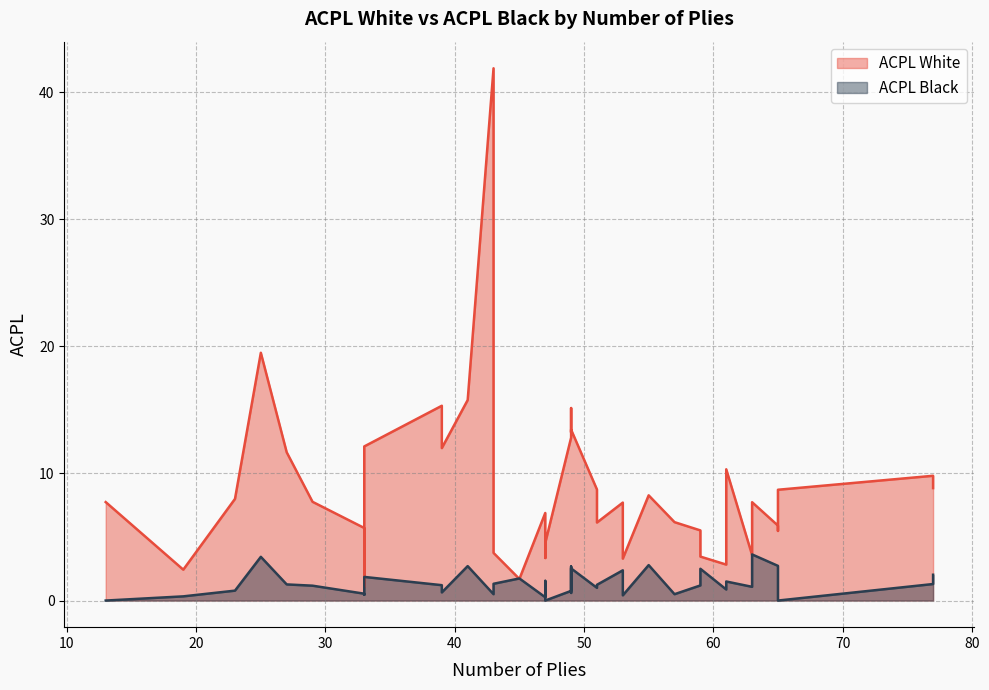

Where do ACPL Black and ACPL White first cross each other?

77 and 45